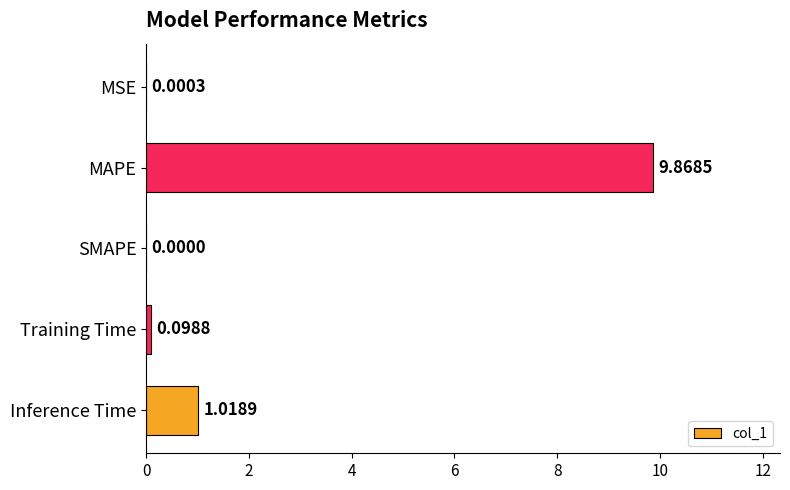

What is the change in value from MAPE to SMAPE?

-9.9